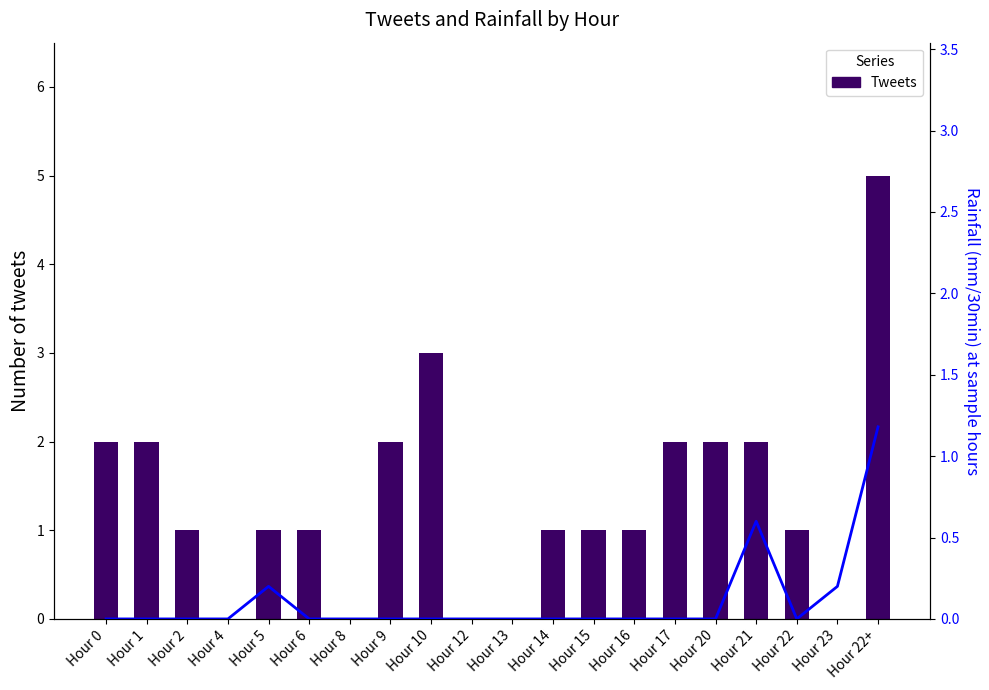

What is the difference between the maximum and minimum values in the Tweets series?

5.0